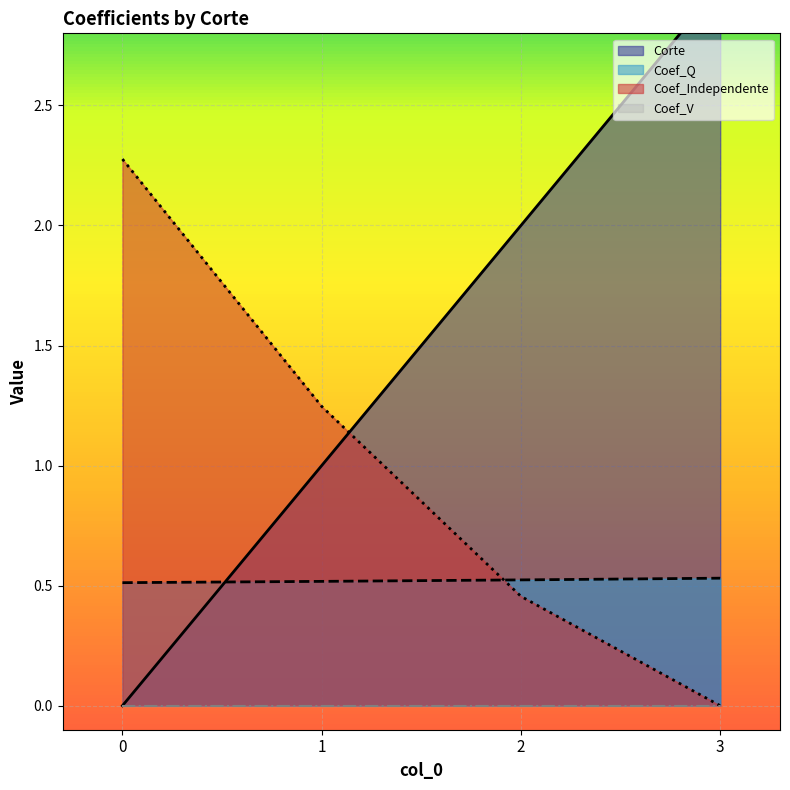

True or false: Coef_Q has more than 2 points higher than both neighbors.

False